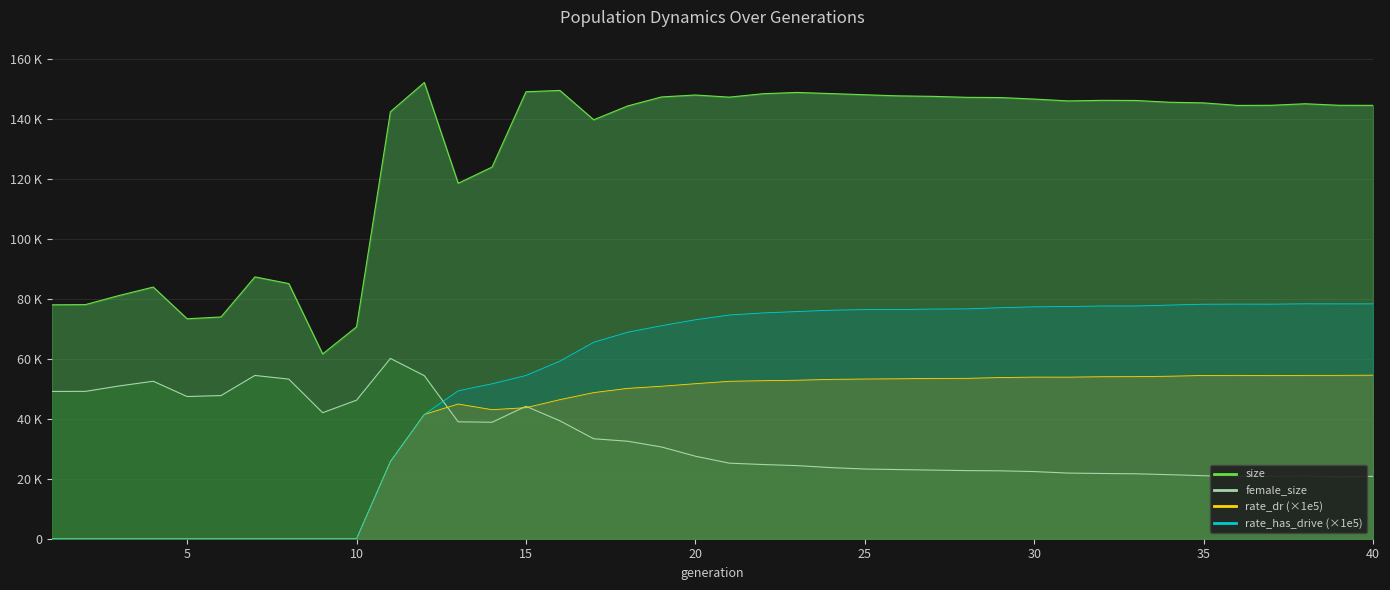

Reading left to right, transcribe all the data shown in this chart.

size: 78026.0	78111.0	81167.0	83956.0	73372.0	73985.0	87353.0	85116.0	61642.0	70693.0	142448.0	152200.0	118580.0	123985.0	149108.0	149557.0	139770.0	144376.0	147383.0	148030.0	147321.0	148464.0	148888.0	148508.0	148108.0	147740.0	147581.0	147257.0	147185.0	146676.0	146057.0	146250.0	146206.0	145614.0	145407.0	144559.0	144601.0	145113.0	144597.0	144580.0
female_size: 49137.0	49162.0	50975.0	52538.0	47439.0	47765.0	54472.0	53247.0	42041.0	46216.0	60147.0	54401.0	39005.0	38857.0	44182.0	39351.0	33349.0	32526.0	30616.0	27531.0	25211.0	24750.0	24392.0	23723.0	23251.0	23069.0	22894.0	22729.0	22652.0	22401.0	21904.0	21766.0	21661.0	21362.0	21018.0	20808.0	20832.0	20885.0	20636.0	20795.0
rate_dr: 0.0	0.0	0.0	0.0	0.0	0.0	0.0	0.0	0.0	0.0	25771.2	41472.4	44942.2	43051.3	43720.0	46391.0	48751.1	50159.2	50867.2	51723.4	52523.3	52716.6	52875.1	53167.0	53277.1	53356.5	53488.2	53507.7	53770.3	53916.0	53898.3	54043.0	54071.6	54215.1	54467.7	54500.3	54412.1	54500.9	54506.7	54560.9
rate_has_drive: 0.0	0.0	0.0	0.0	0.0	0.0	0.0	0.0	0.0	0.0	25771.2	41472.4	49351.7	51686.7	54459.5	59240.3	65549.7	68884.8	71060.6	73046.7	74636.4	75328.6	75793.3	76233.5	76440.8	76443.3	76623.5	76678.3	77068.4	77358.0	77468.3	77639.9	77640.6	77953.2	78232.6	78276.1	78255.3	78366.7	78345.6	78349.6